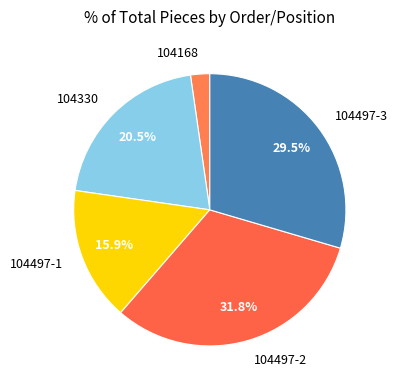

Is it true that 104497-2 is 32% of the pie?

True